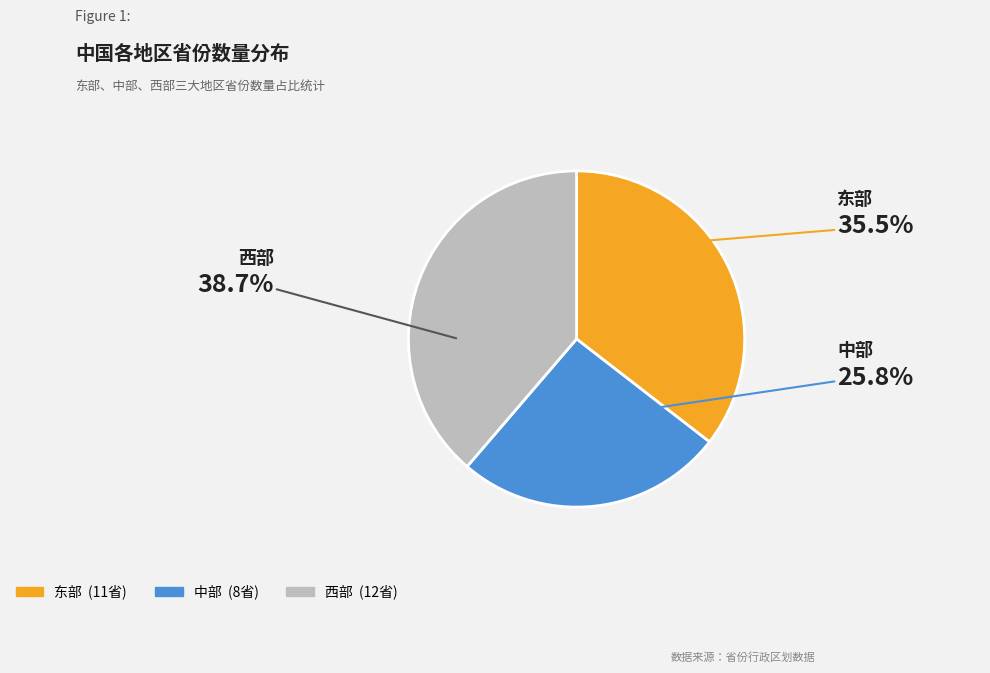

Do 中部 and 东部 together represent more than half of the pie?

Yes